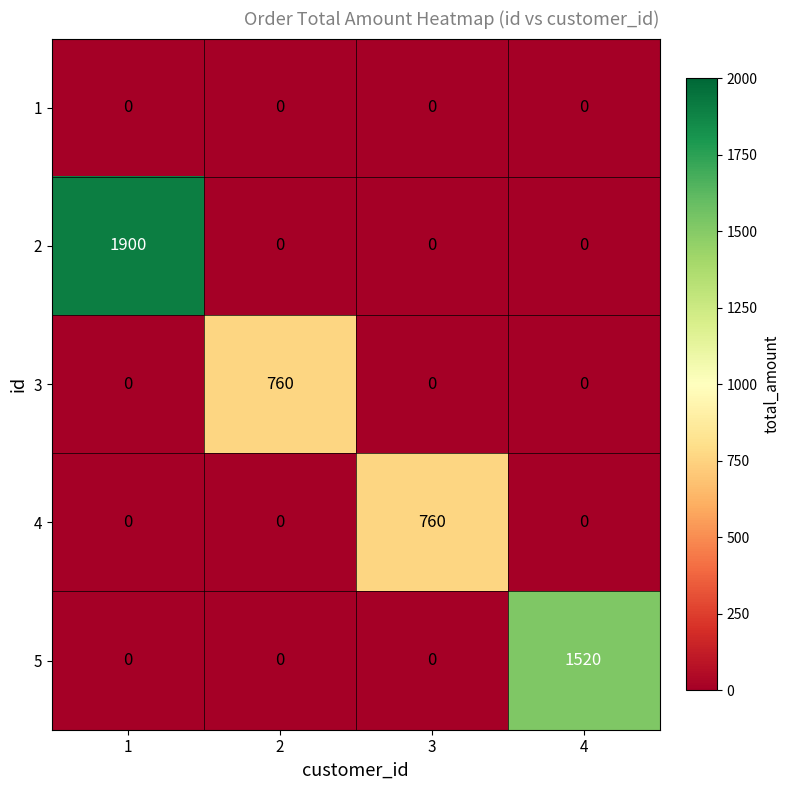

What is the greatest value displayed?

1900